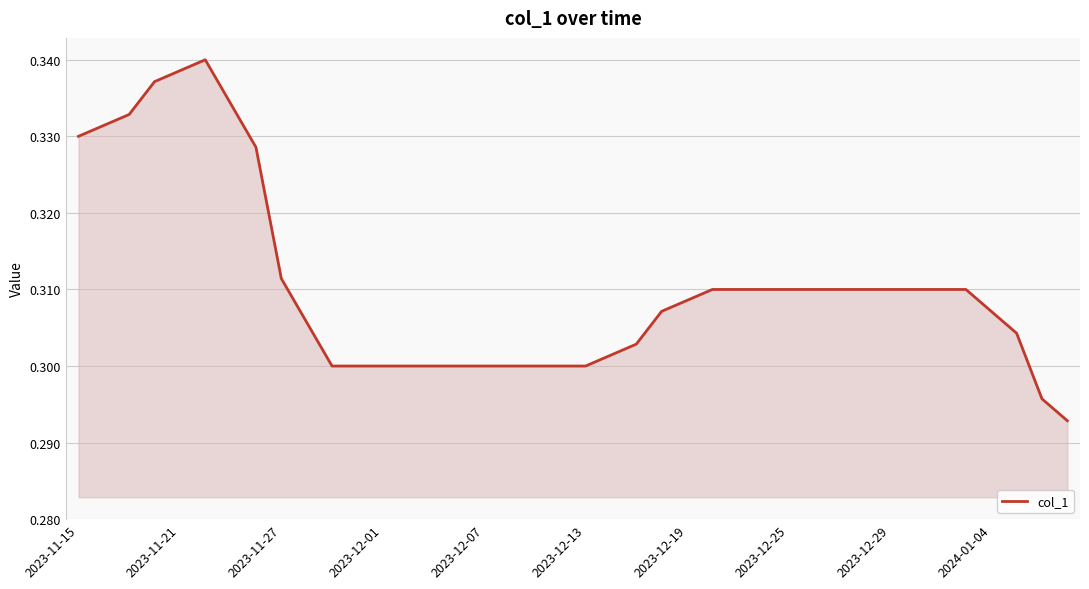

What is the maximum value shown in the chart?

0.3